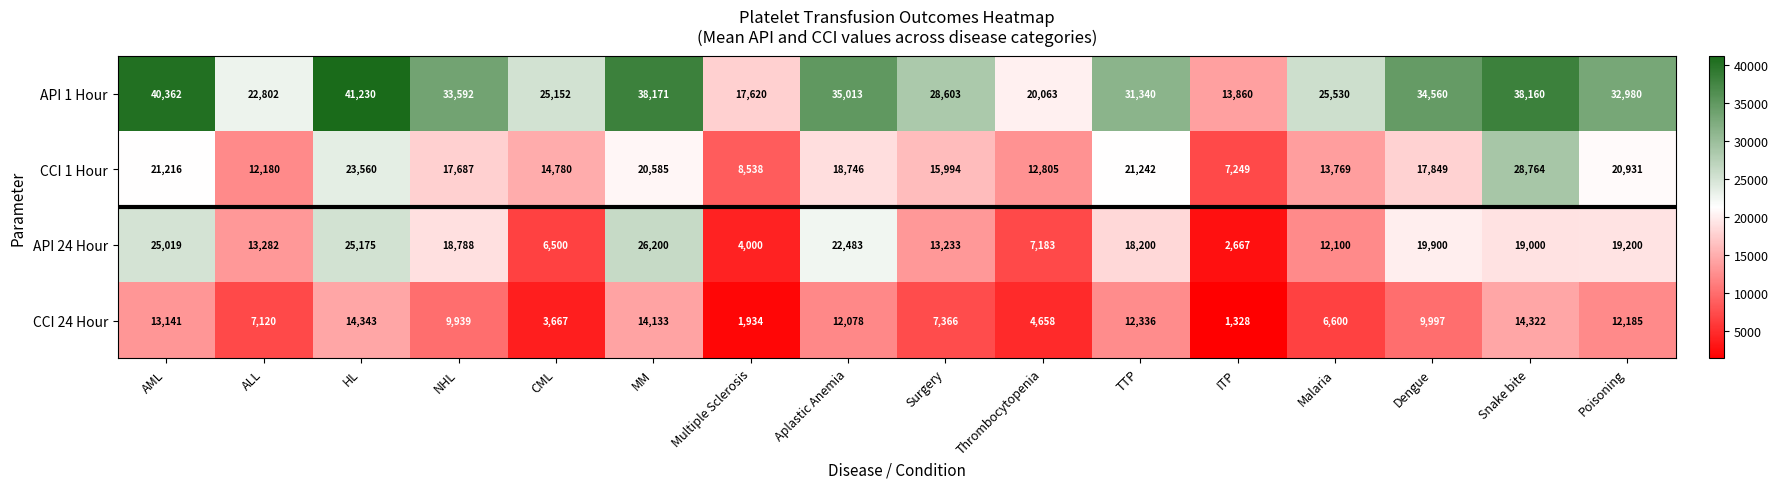

What is the smallest value displayed?

1328